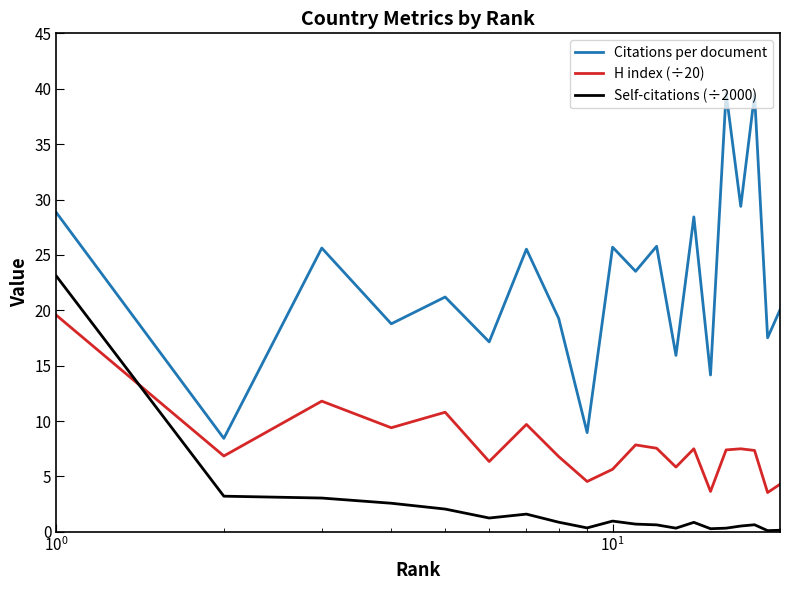

True or false: H index (÷20) and Self-citations (÷2000) cross at least once.

True